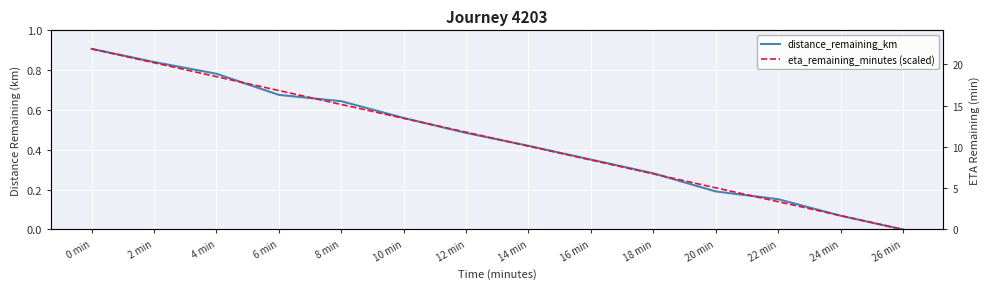

What is the label of the 5th point from the left?

8 min